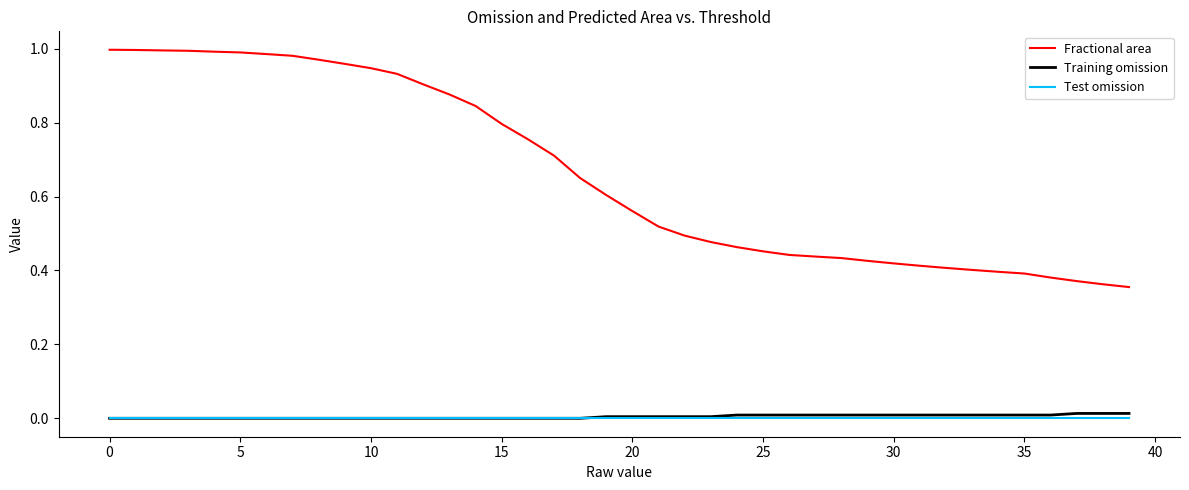

True or false: Fractional area and Training omission cross at least once.

False